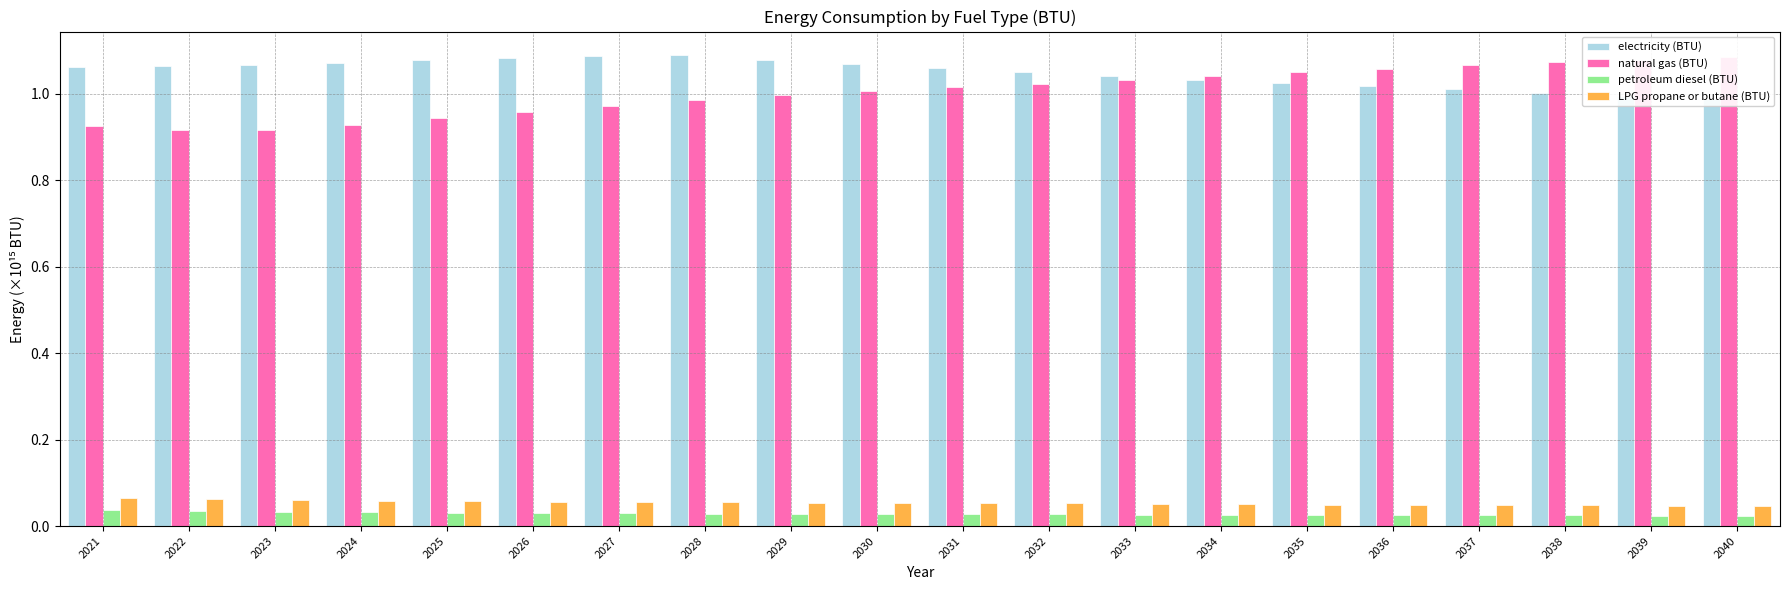

Which category has the lowest value across all series?

2040